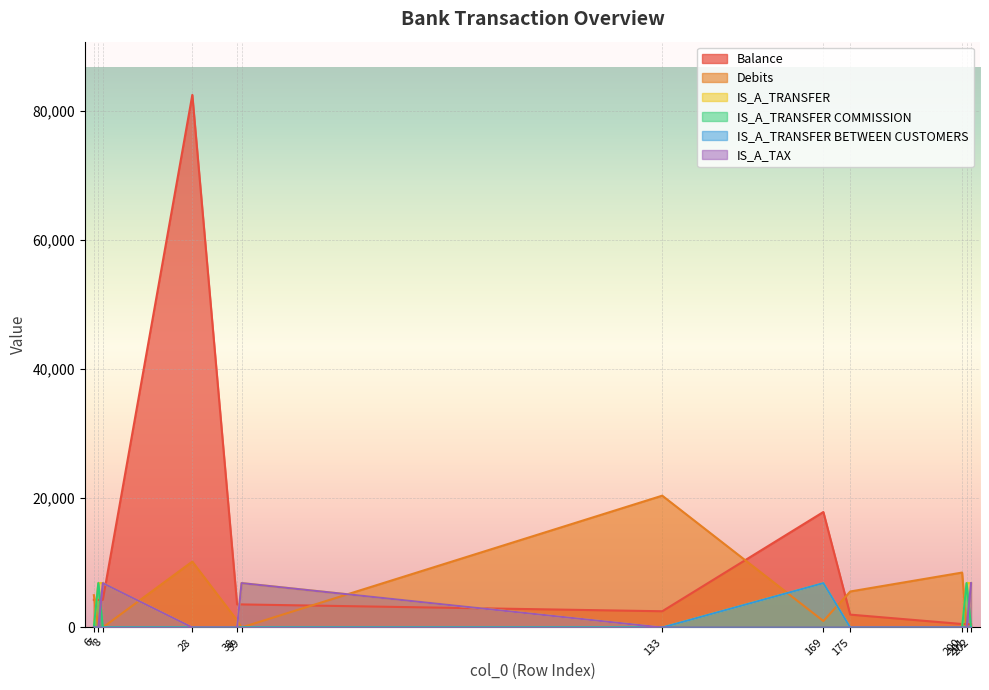

What are all the series names shown in the legend?

Balance, Debits, IS_A_TRANSFER, IS_A_TRANSFER COMMISSION, IS_A_TRANSFER BETWEEN CUSTOMERS, IS_A_TAX